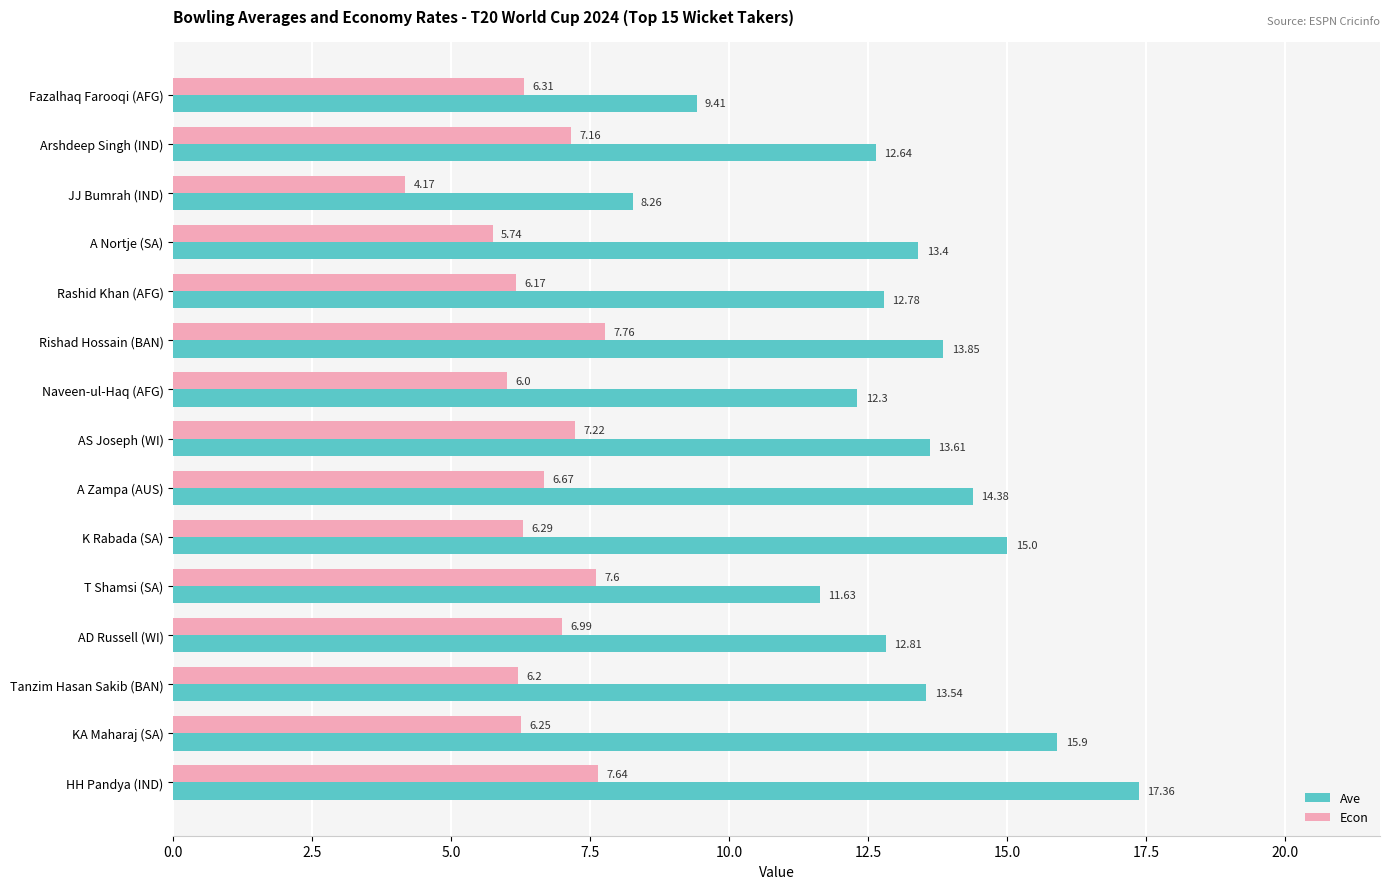

Where is Econ nearest to the value 5?

A Nortje (SA)